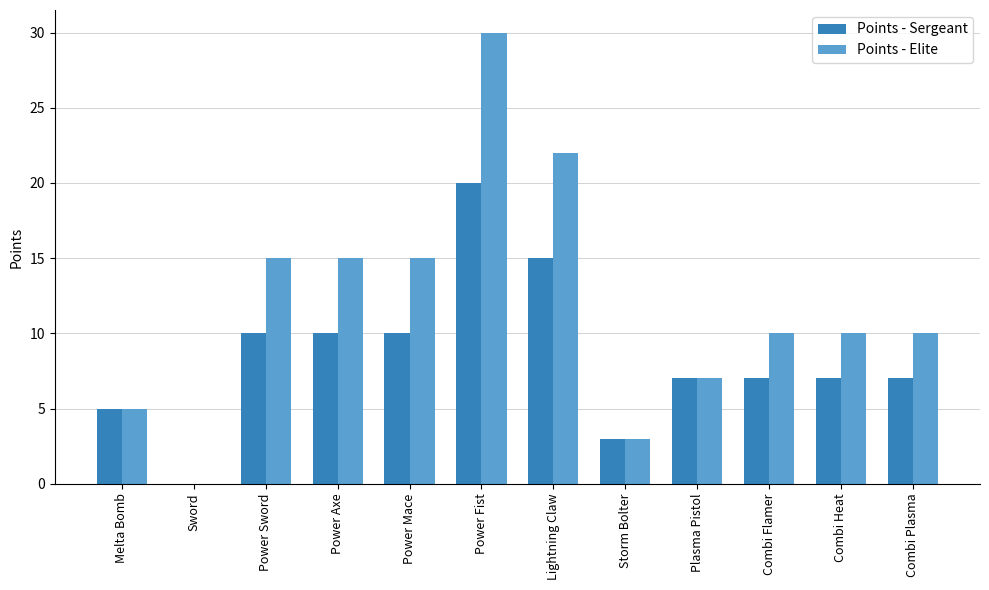

Between Lightning Claw and Combi Plasma, which series saw the biggest shift?

Points - Elite